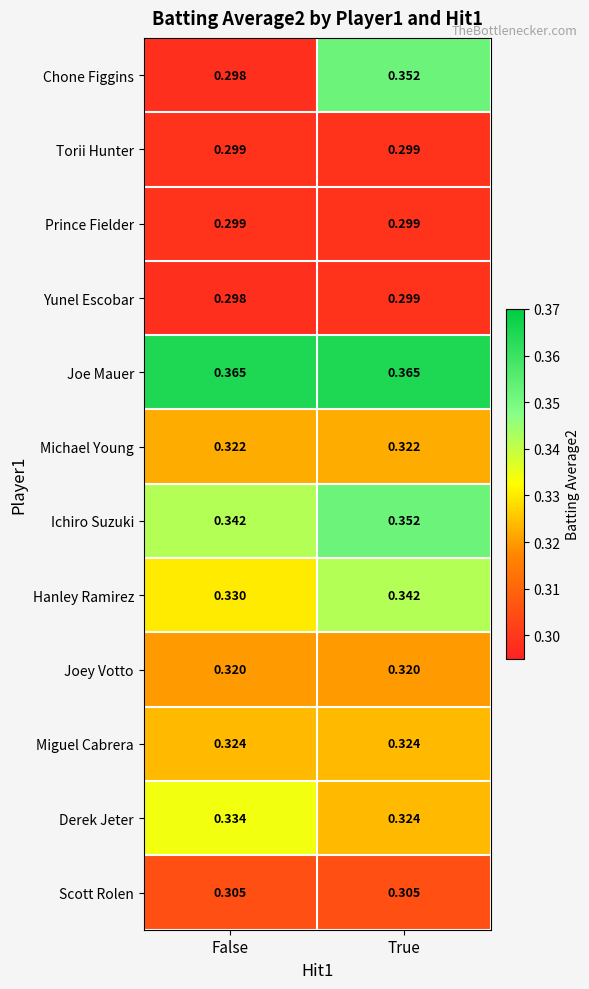

Is the value of Derek Jeter at False greater than the value of Hanley Ramirez at False?

Yes